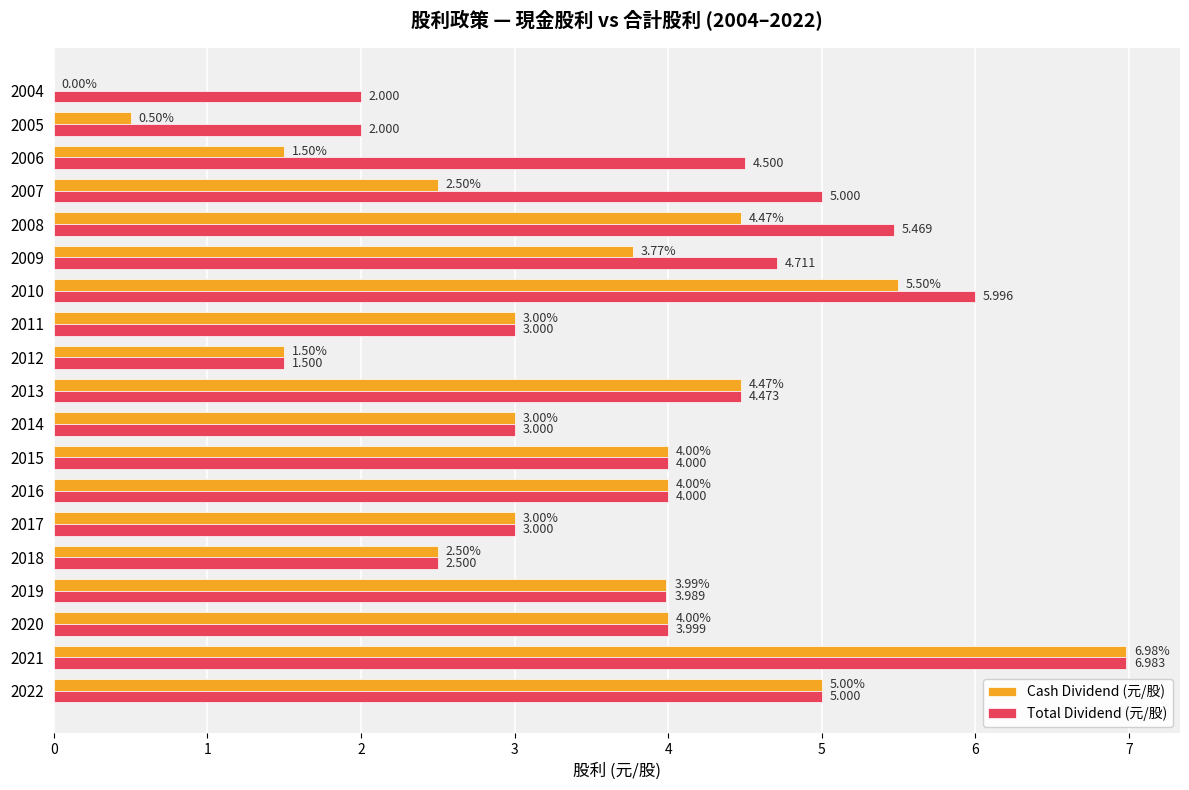

Is the value of Total Dividend (元/股) at 2020 greater than the value of Cash Dividend (元/股) at 2014?

Yes